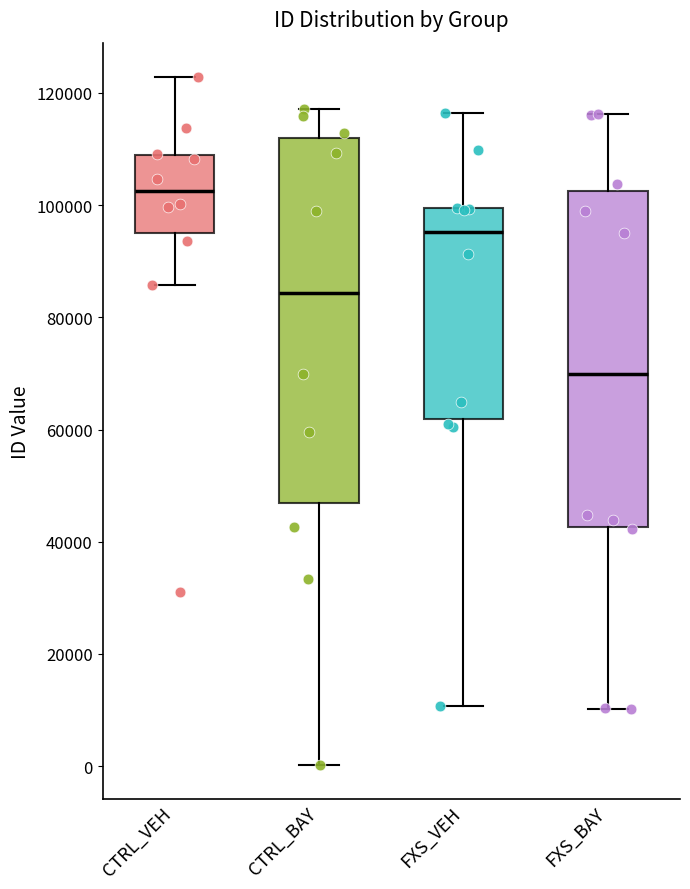

Which box is the tallest, from its lower edge to its upper edge?

CTRL_BAY